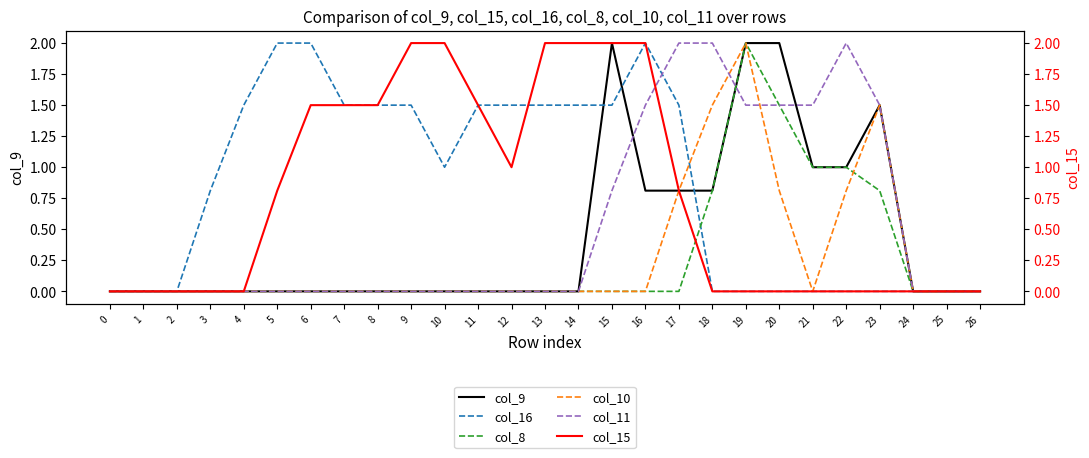

Reading right to left, what are all the values shown in this chart?

col_9: 0.0	0.0	0.0	1.5	1.0	1.0	2.0	2.0	0.8	0.8	0.8	2.0	0.0	0.0	0.0	0.0	0.0	0.0	0.0	0.0	0.0	0.0	0.0	0.0	0.0	0.0	0.0
col_16: 0.0	0.0	0.0	0.0	0.0	0.0	0.0	0.0	0.0	1.5	2.0	1.5	1.5	1.5	1.5	1.5	1.0	1.5	1.5	1.5	2.0	2.0	1.5	0.8	0.0	0.0	0.0
col_8: 0.0	0.0	0.0	0.8	1.0	1.0	1.5	2.0	0.8	0.0	0.0	0.0	0.0	0.0	0.0	0.0	0.0	0.0	0.0	0.0	0.0	0.0	0.0	0.0	0.0	0.0	0.0
col_10: 0.0	0.0	0.0	1.5	0.8	0.0	0.8	2.0	1.5	0.8	0.0	0.0	0.0	0.0	0.0	0.0	0.0	0.0	0.0	0.0	0.0	0.0	0.0	0.0	0.0	0.0	0.0
col_11: 0.0	0.0	0.0	1.5	2.0	1.5	1.5	1.5	2.0	2.0	1.5	0.8	0.0	0.0	0.0	0.0	0.0	0.0	0.0	0.0	0.0	0.0	0.0	0.0	0.0	0.0	0.0
col_15: 0.0	0.0	0.0	0.0	0.0	0.0	0.0	0.0	0.0	0.8	2.0	2.0	2.0	2.0	1.0	1.5	2.0	2.0	1.5	1.5	1.5	0.8	0.0	0.0	0.0	0.0	0.0